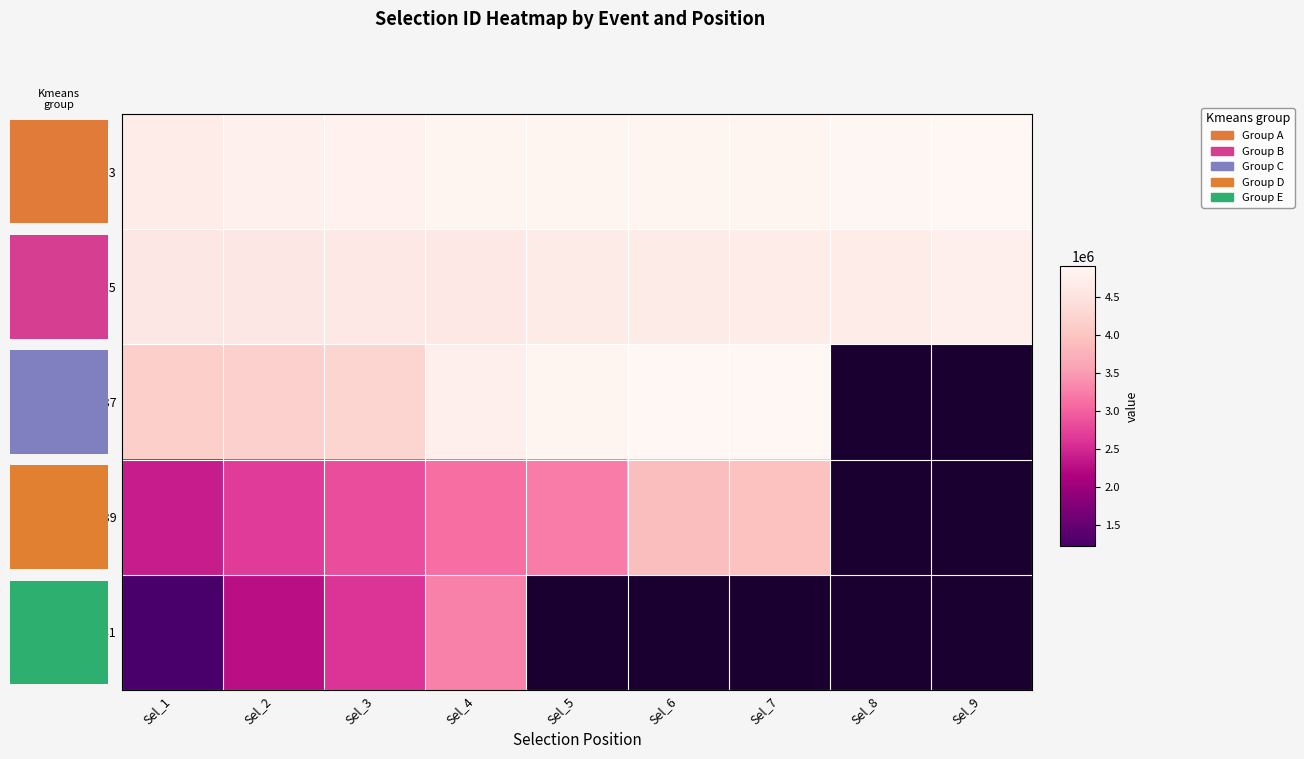

The 101619937 series shows 8830124 at Sel_6. True or false?

False